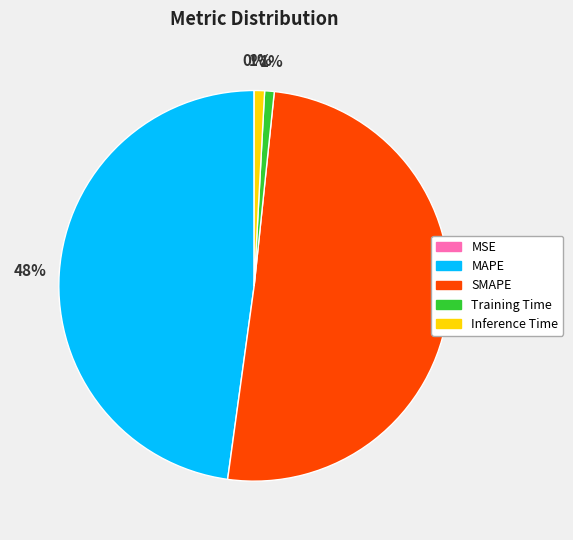

Does SMAPE represent more than half of the total?

Yes